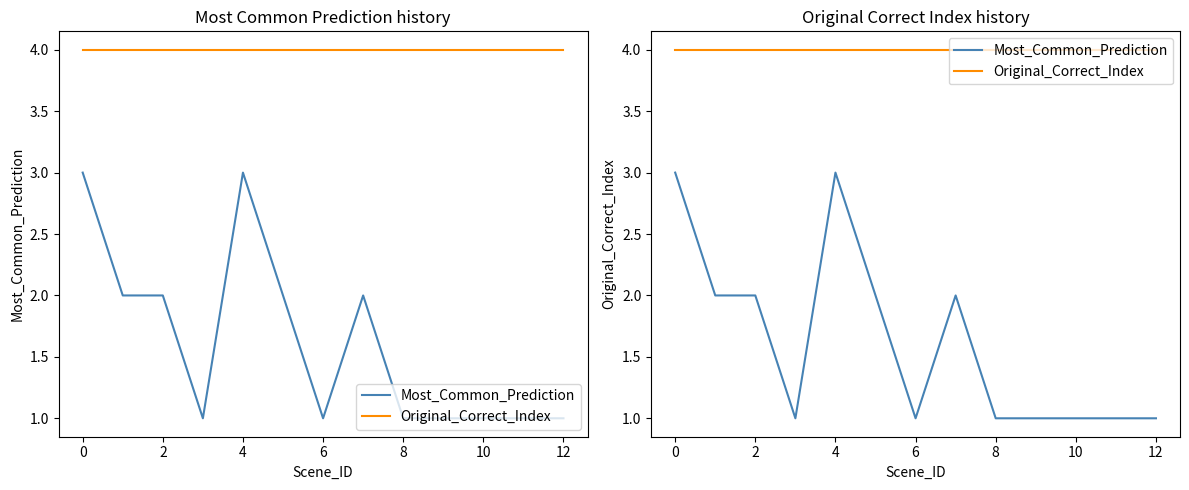

How many interior local valleys does the Most_Common_Prediction series have?

2